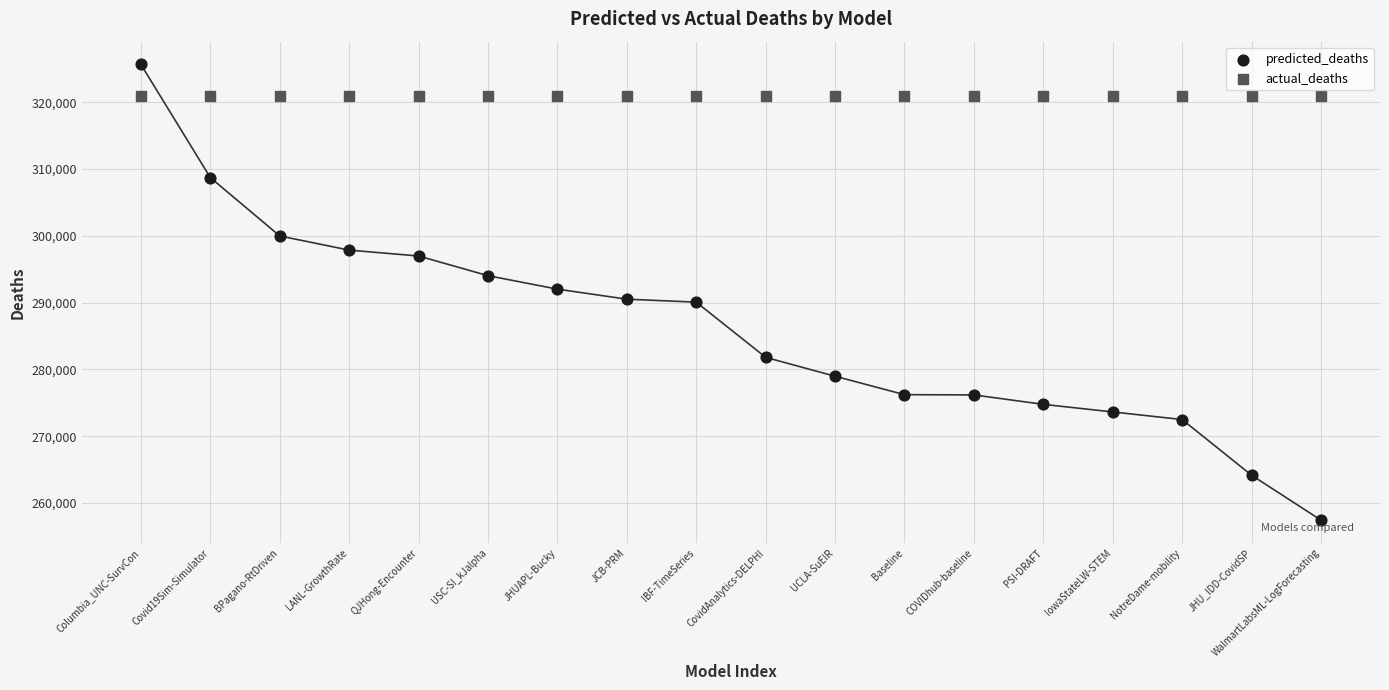

Which series reaches the maximum Y coordinate?

predicted_deaths